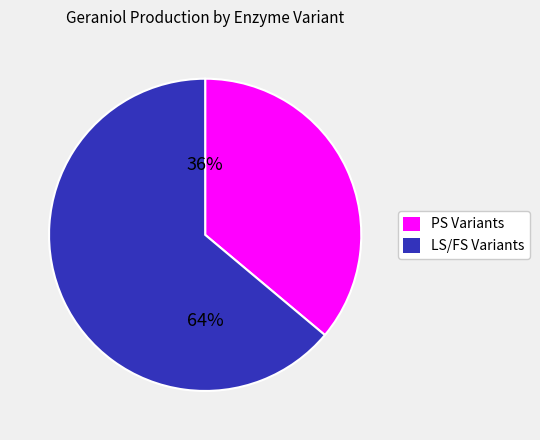

To the nearest percent, what is the average slice percentage?

50%